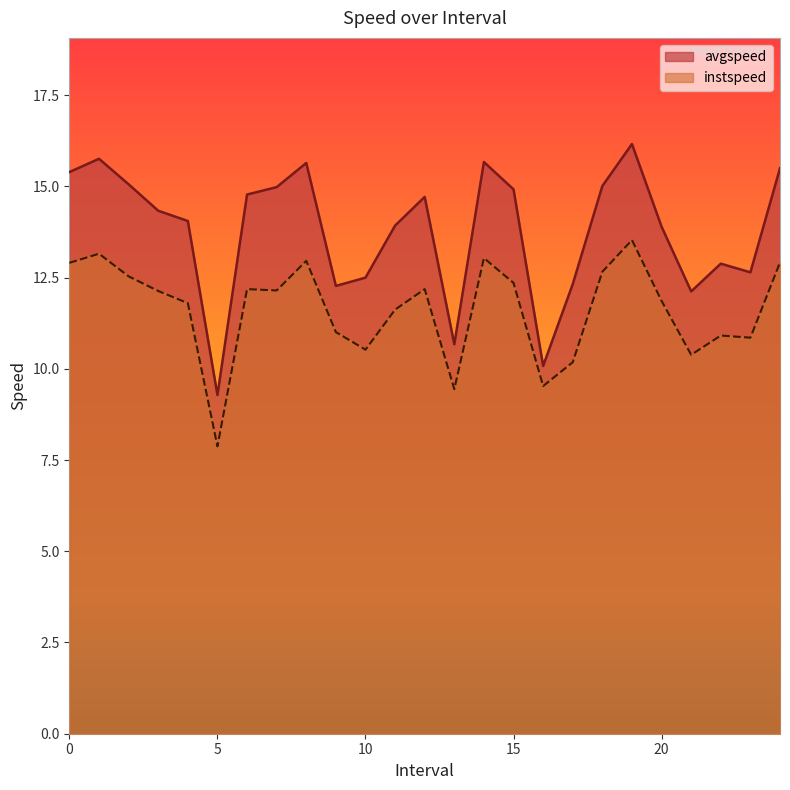

How many lines are shown in the chart?

2